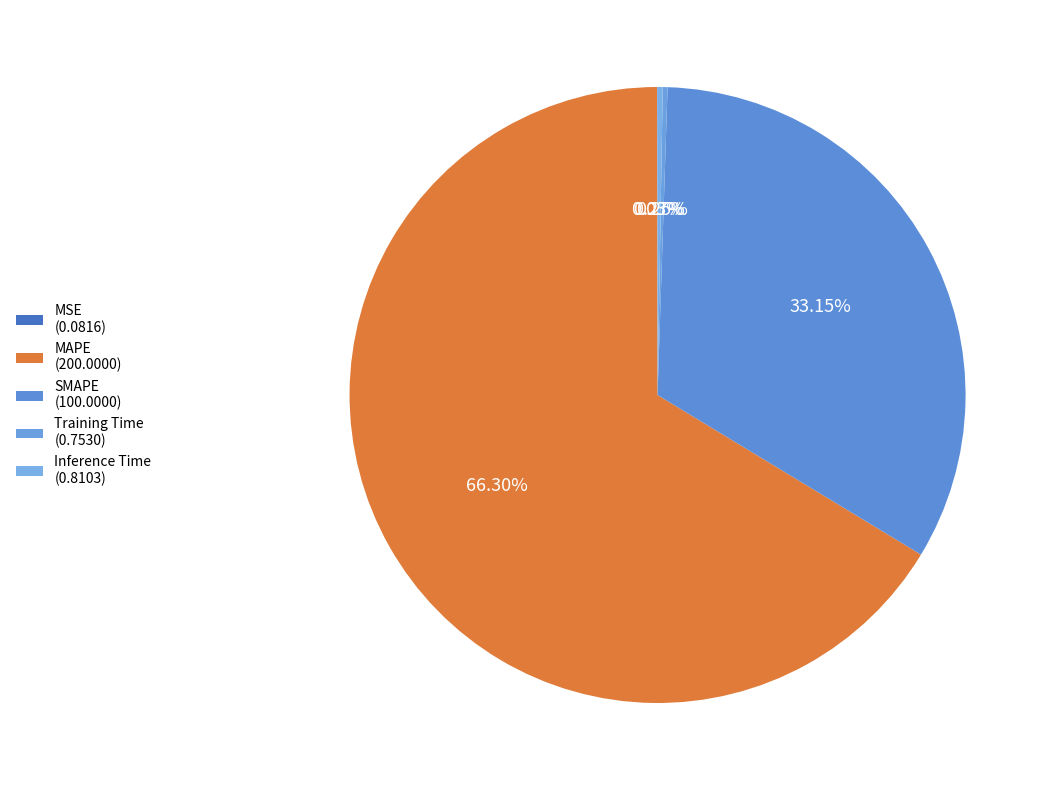

The MSE slice represents 0% of the pie. True or false?

True